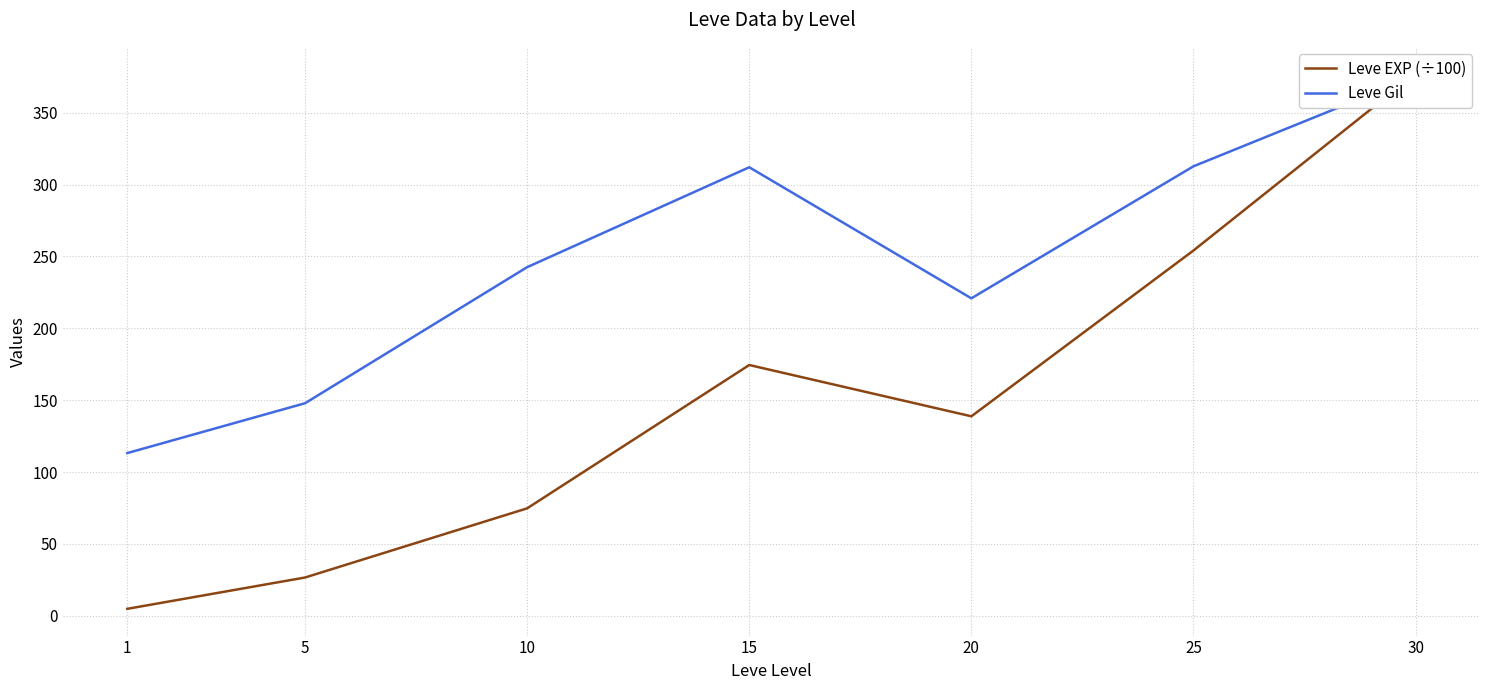

At 10, list the series in order from smallest to largest.

Leve EXP (÷100), Leve Gil